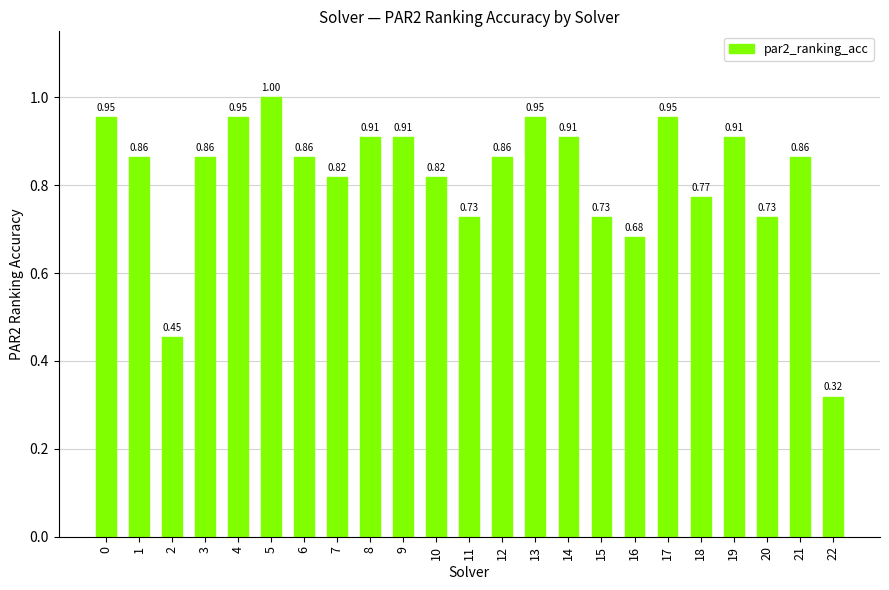

Is it true that the value at 5 is 1.0?

True